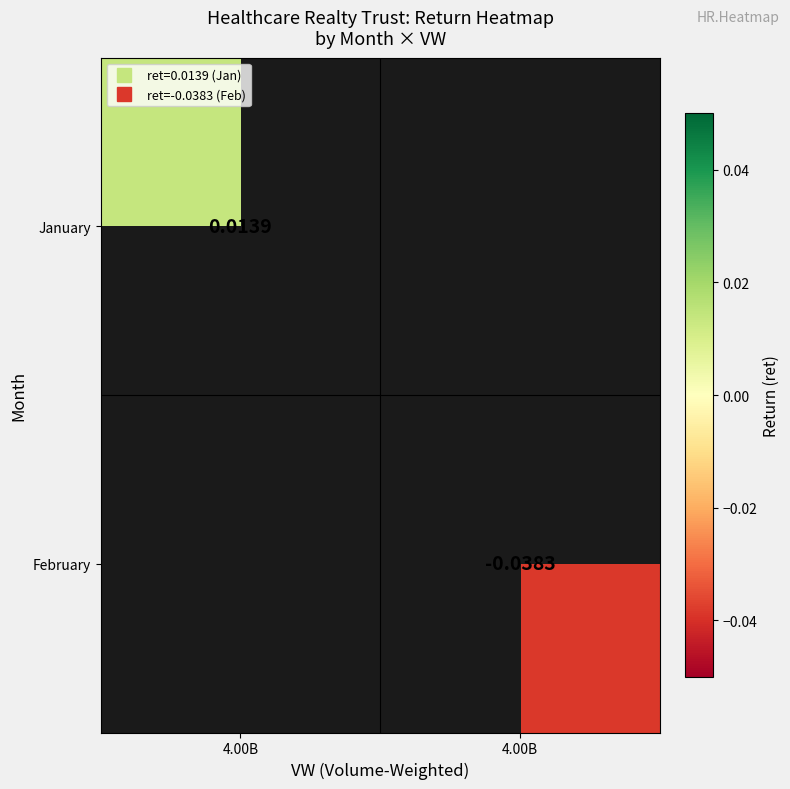

Count the number of data series in this chart.

2